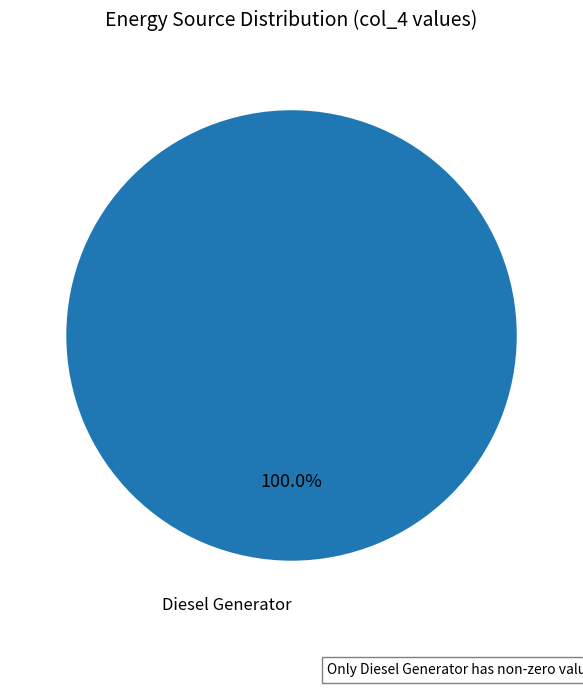

Is there any slice that represents more than half of the pie?

Yes